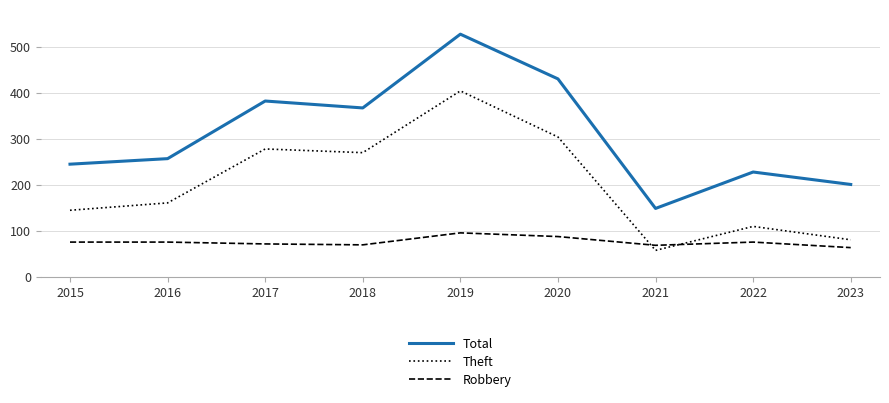

What is the difference between the Theft values at 2019 and 2023?

323